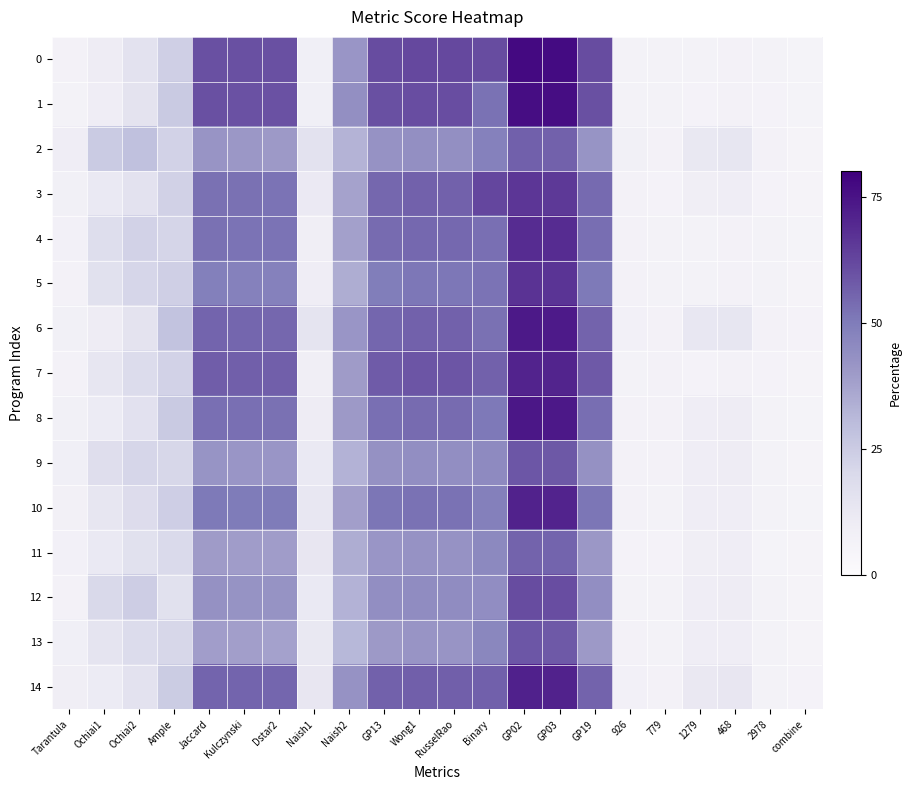

What is the maximum value shown in the chart?

77.4